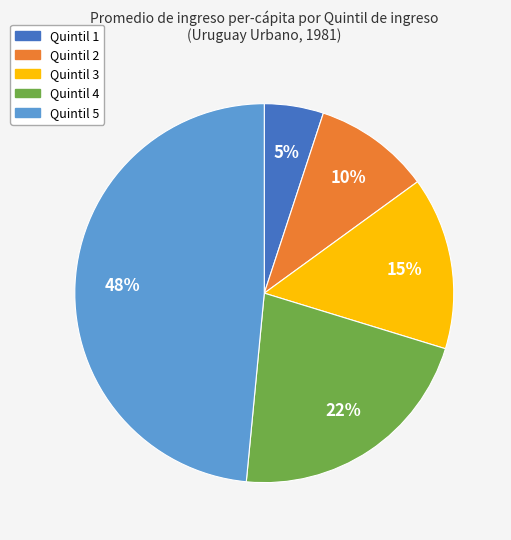

Do Quintil 1 and Quintil 3 together represent more than half of the pie?

No